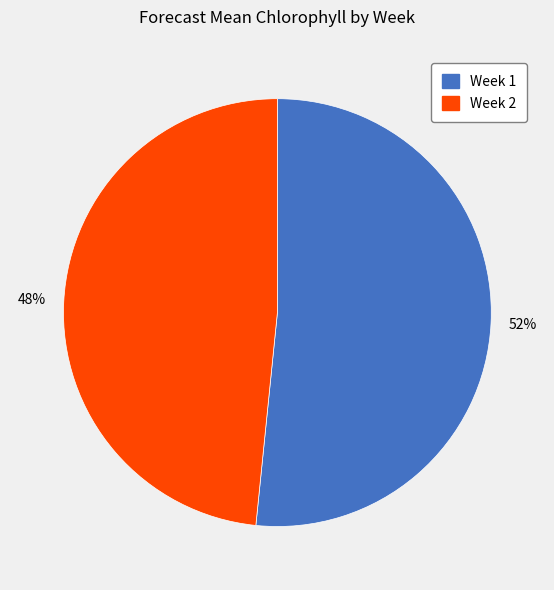

What is the ratio of the value at Week 2 to the value at Week 1?

0.9